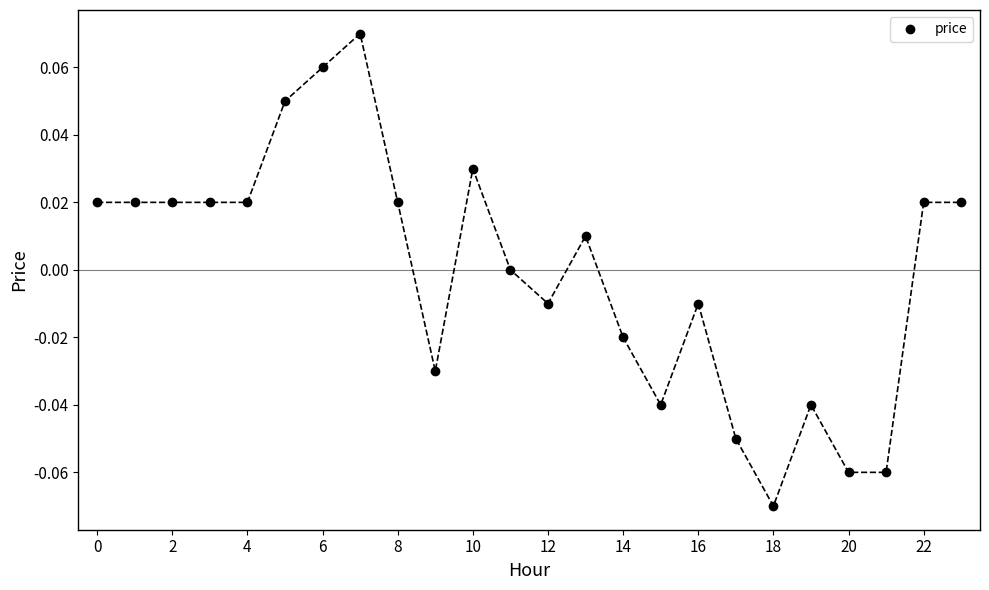

How many points are lower than both their immediate neighbors (excluding endpoints)?

4